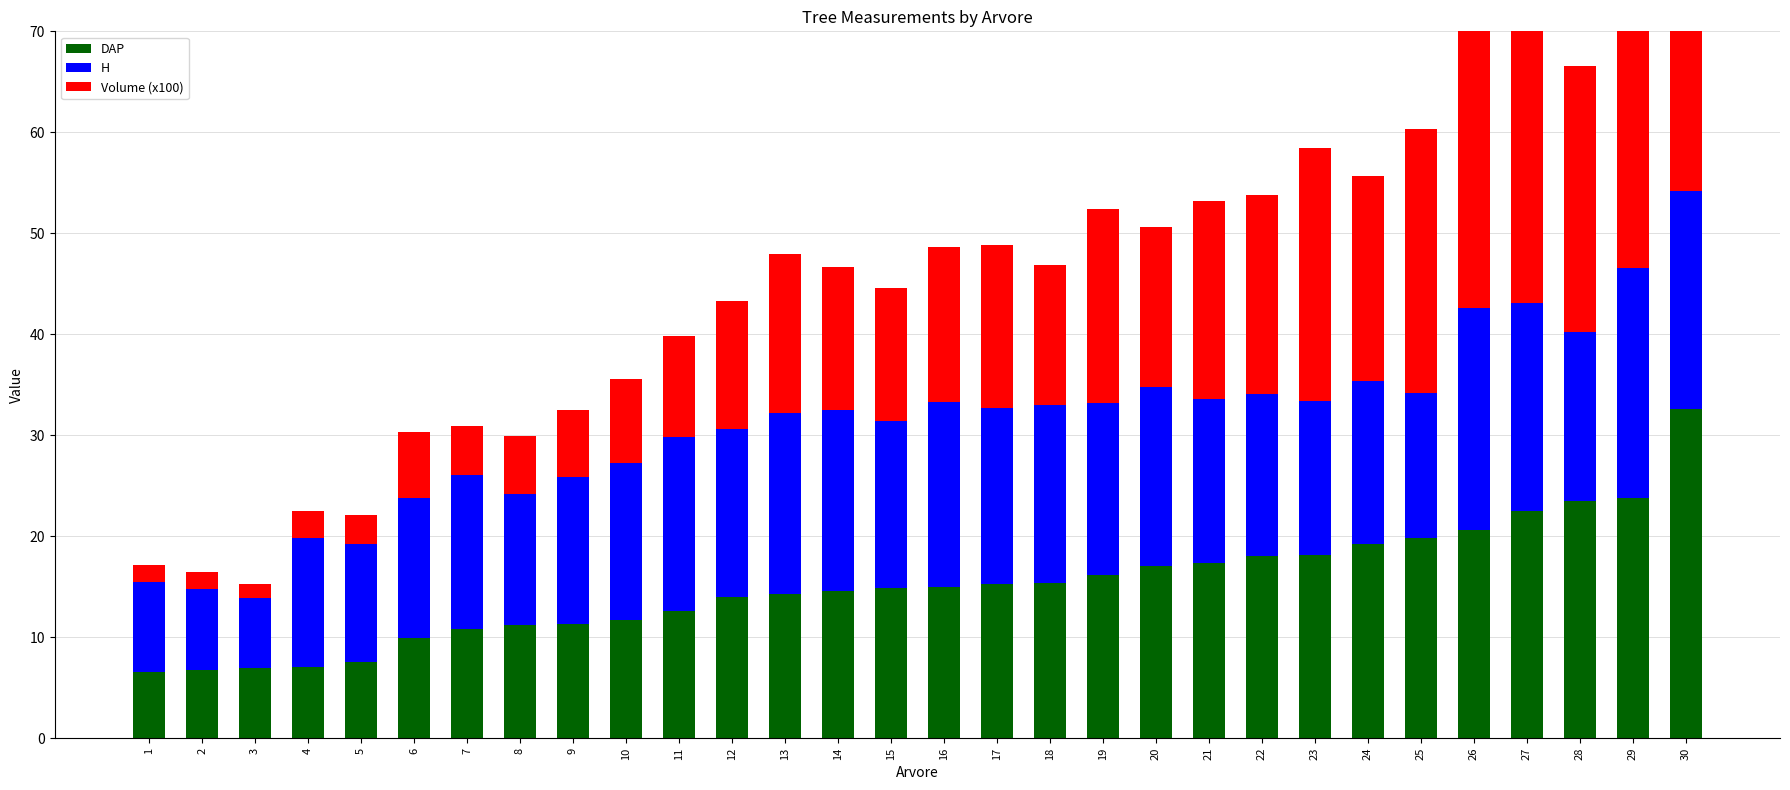

At which category does the chart reach its peak across all series?

30